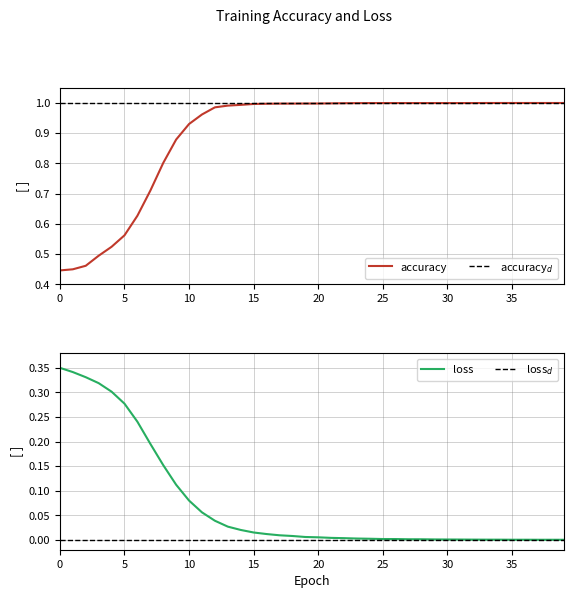

True or false: accuracy has a value of 1.0 at 15.

True